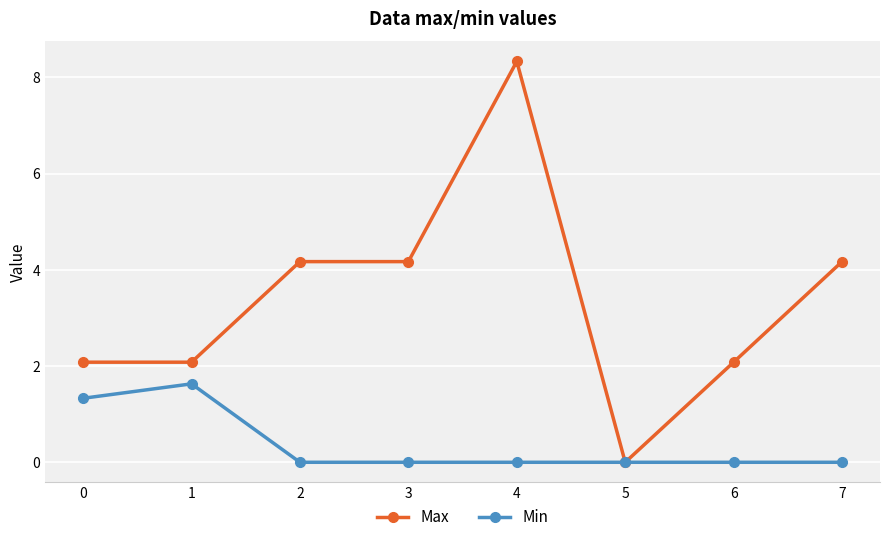

What are all the series names shown in the legend?

Max, Min